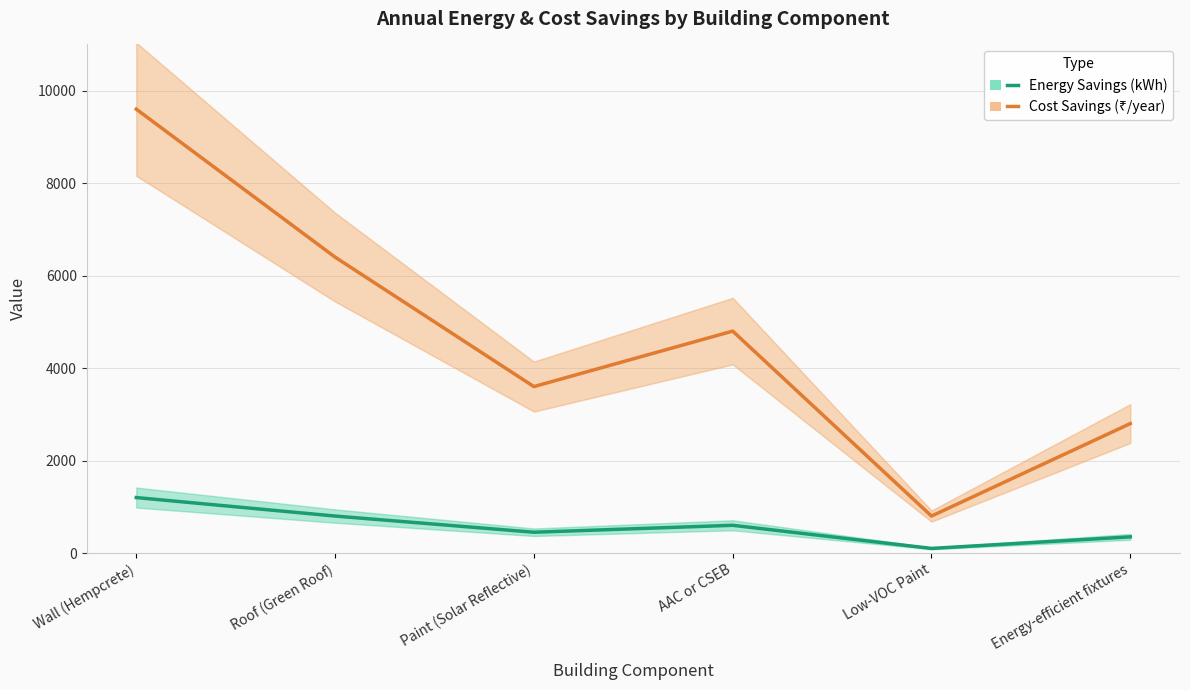

How many series are shown in this chart?

2